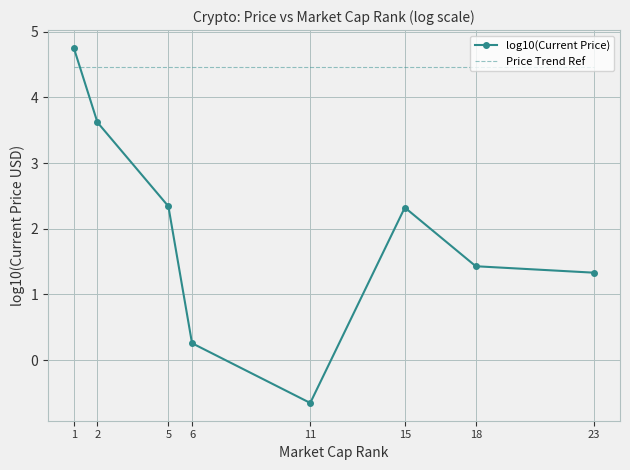

What is the minimum value for Price Trend Ref?

4.5